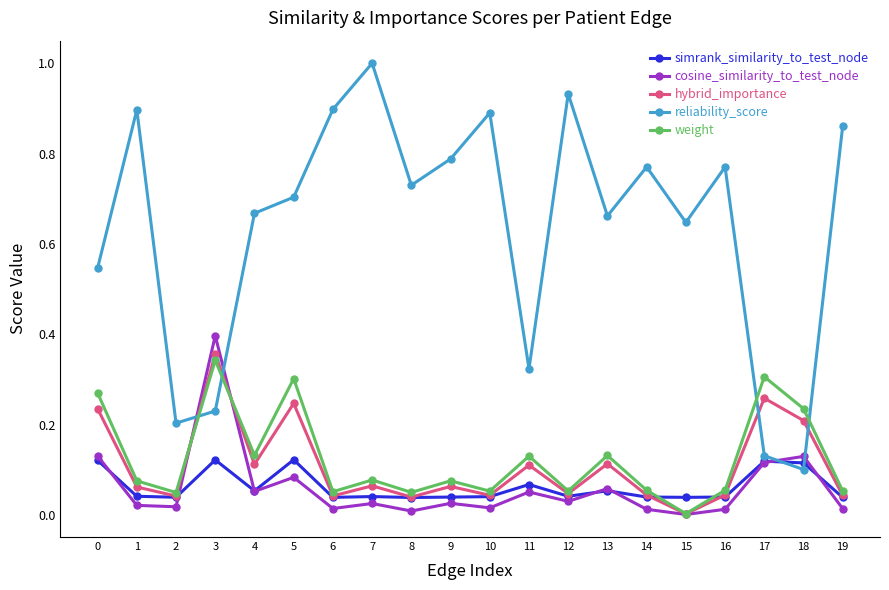

Is the value of simrank_similarity_to_test_node at 7 greater than the value of cosine_similarity_to_test_node at 5?

No